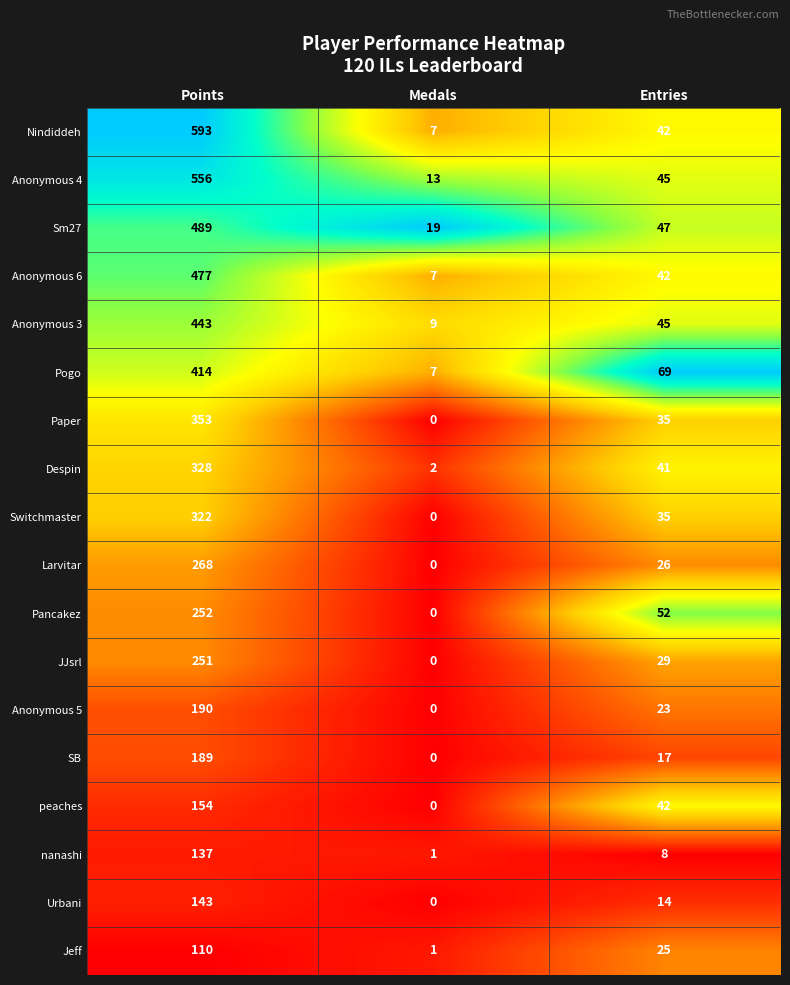

Which series has the widest spread of values?

Nindiddeh